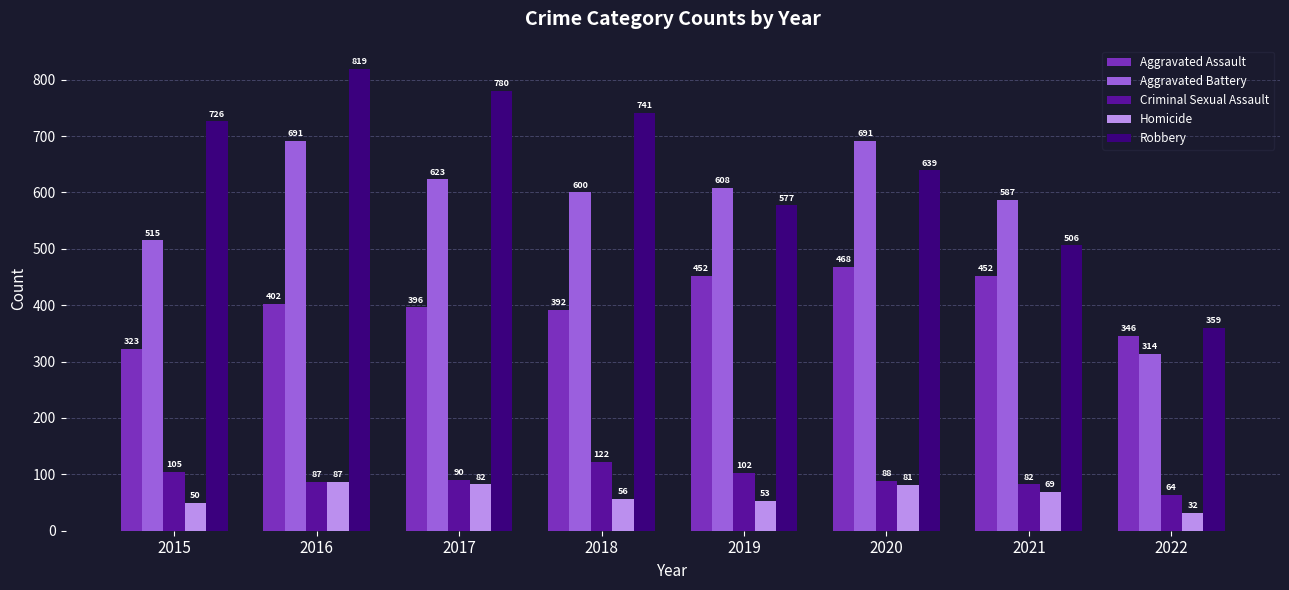

Are the bars horizontal?

No